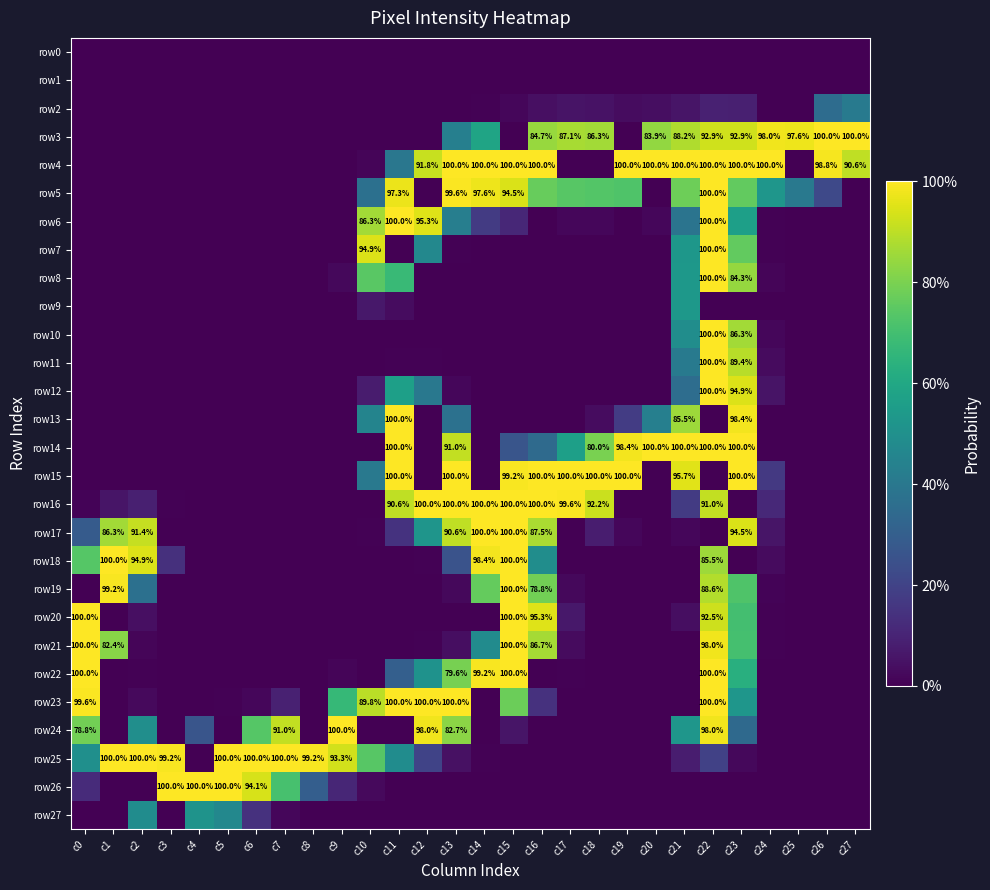

At which category is the sum across all series the highest?

c22